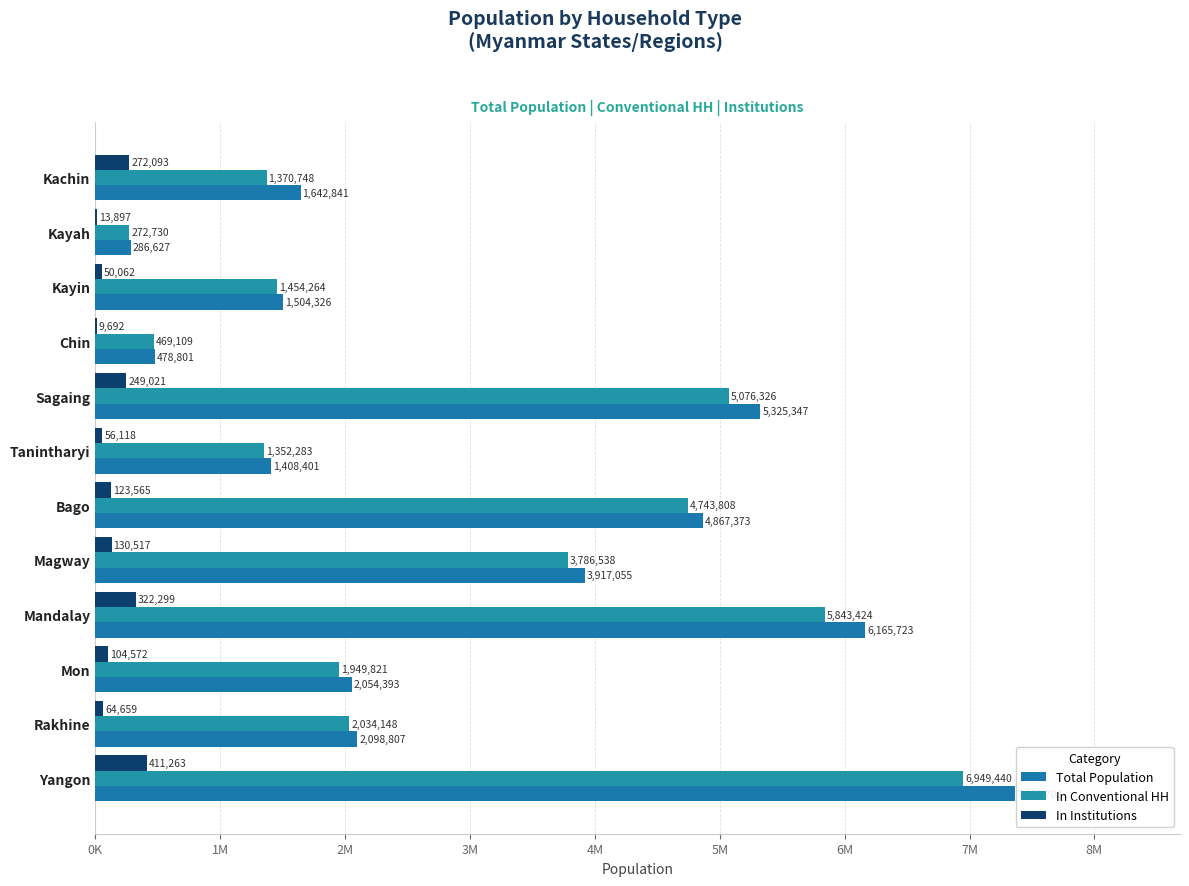

Does the chart contain stacked bars?

No